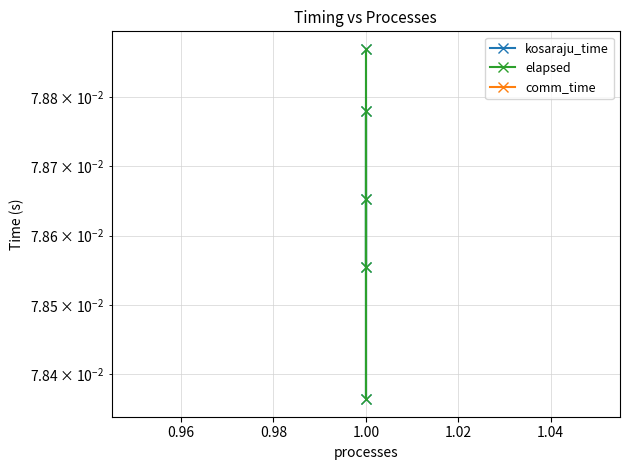

What is the label of the 2nd point from the right?

1.00